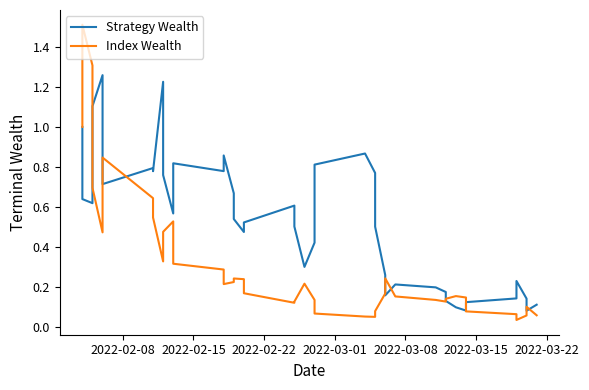

What are all the series names shown in the legend?

Strategy Wealth, Index Wealth